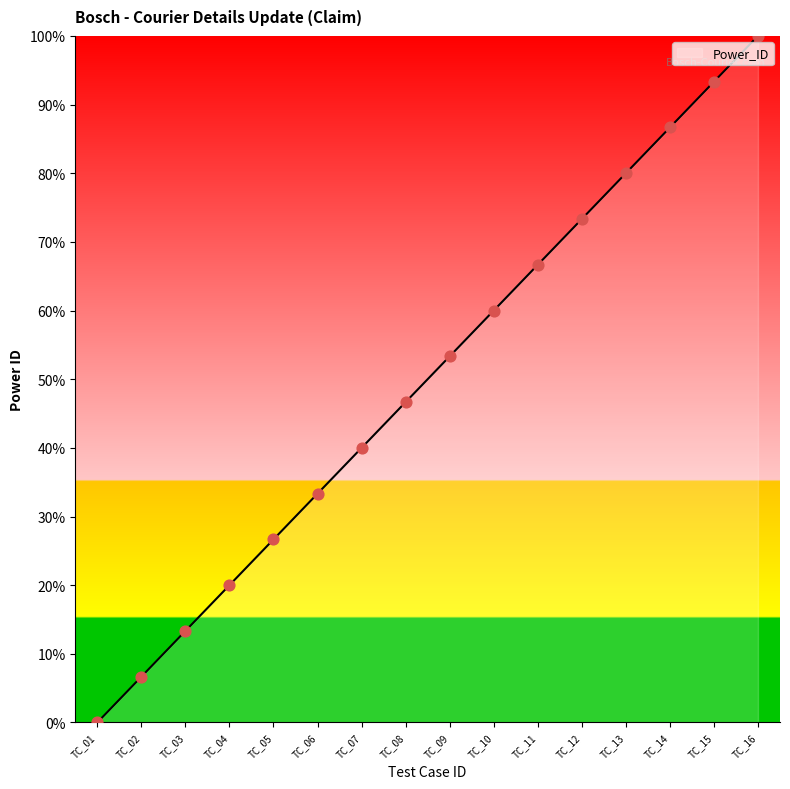

What is the change in value from TC_05 to TC_13?

+53.3